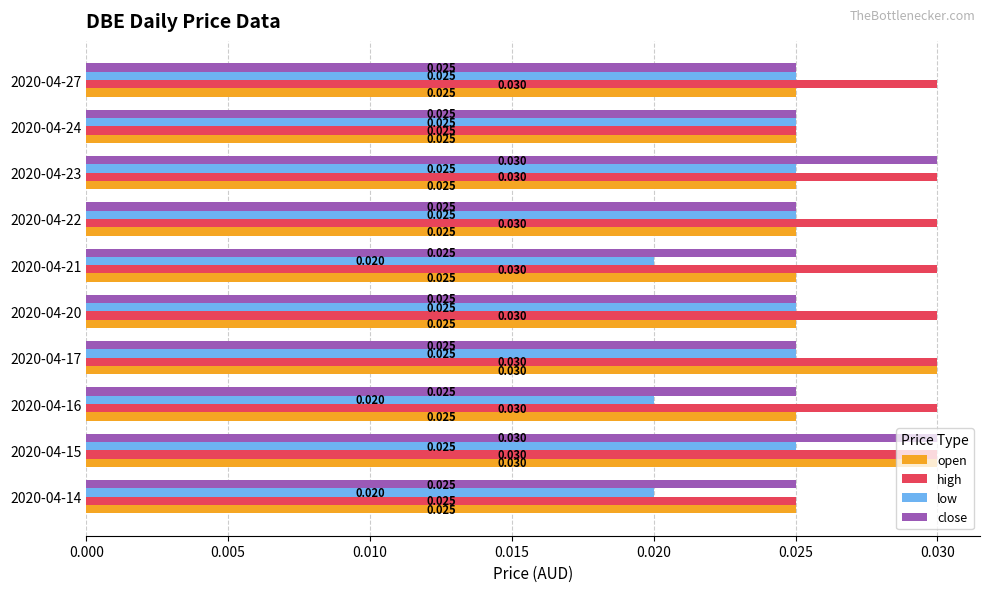

Which series has the largest total across all categories?

high